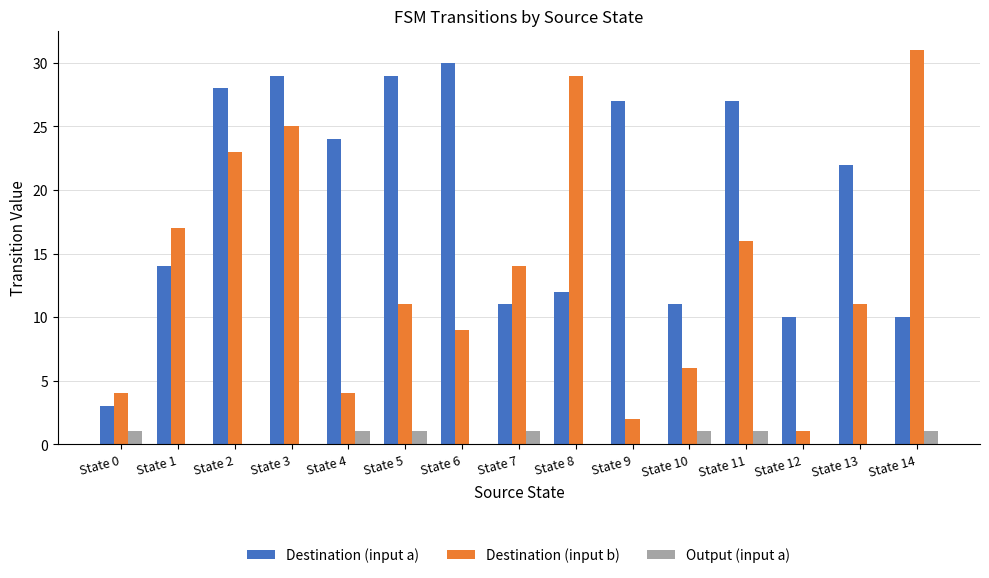

Is the value of Destination (input a) at State 3 greater than the value of Output (input a) at State 2?

Yes